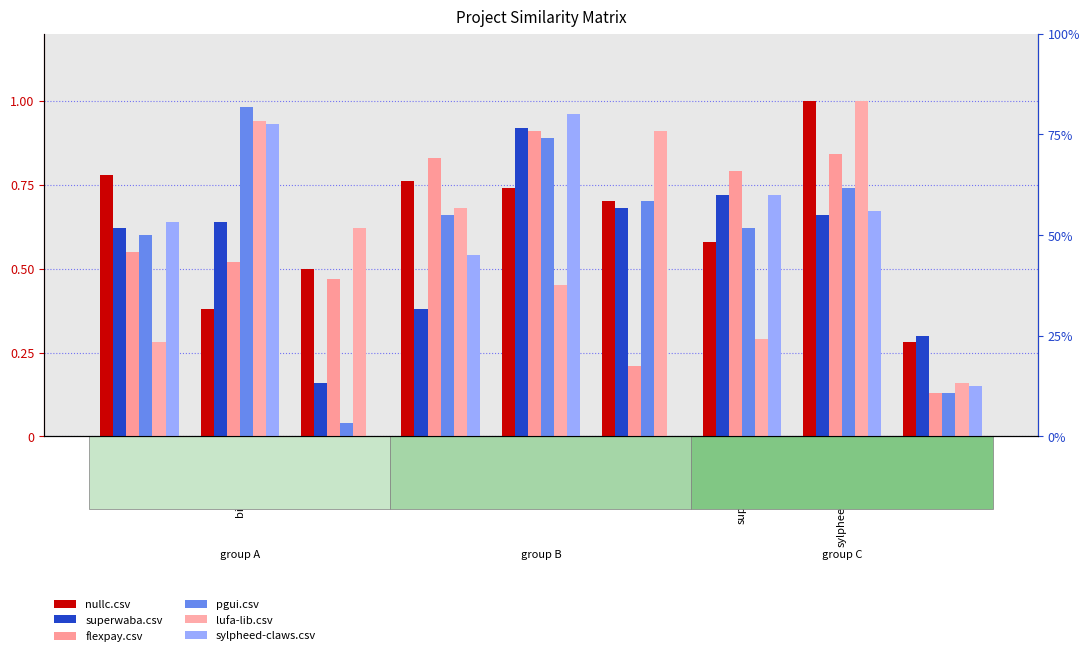

Reading left to right, list all the values displayed in this chart.

nullc.csv: 0.8	0.4	0.5	0.8	0.7	0.7	0.6	1.0	0.3
superwaba.csv: 0.6	0.6	0.2	0.4	0.9	0.7	0.7	0.7	0.3
flexpay.csv: 0.6	0.5	0.5	0.8	0.9	0.2	0.8	0.8	0.1
pgui.csv: 0.6	1.0	0.0	0.7	0.9	0.7	0.6	0.7	0.1
lufa-lib.csv: 0.3	0.9	0.6	0.7	0.5	0.9	0.3	1.0	0.2
sylpheed-claws.csv: 0.6	0.9	0.0	0.5	1.0	0.0	0.7	0.7	0.1